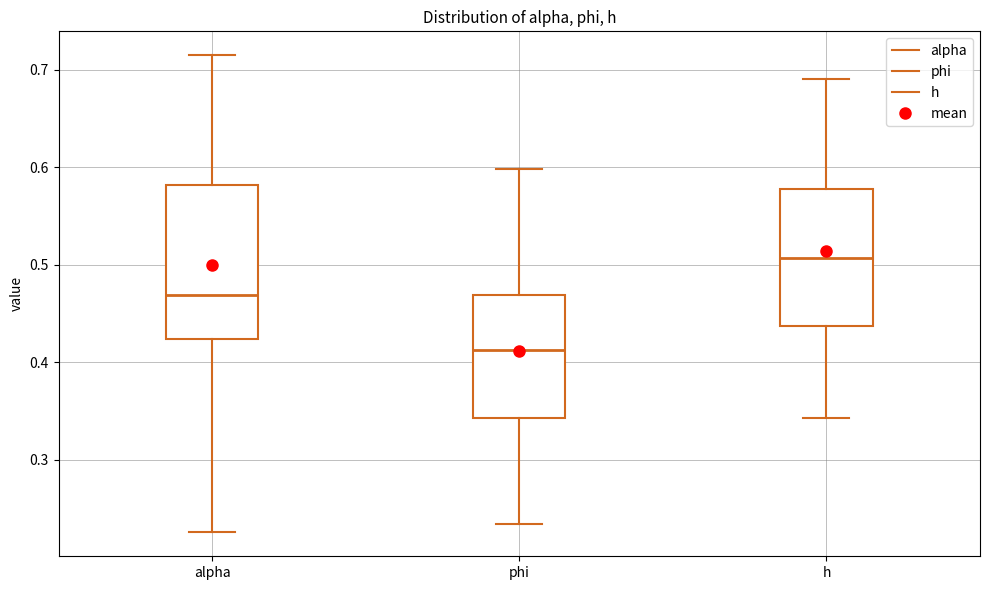

Reading left to right, read every box against the y-axis: the position of its median line, the range the box covers, and the ends of its whiskers. The values are not printed on the chart, so give them approximately, as read against the axis.

alpha: median 0.47, box 0.42 to 0.58, whiskers 0.23 to 0.72
phi: median 0.41, box 0.34 to 0.47, whiskers 0.23 to 0.60
h: median 0.51, box 0.44 to 0.58, whiskers 0.34 to 0.69